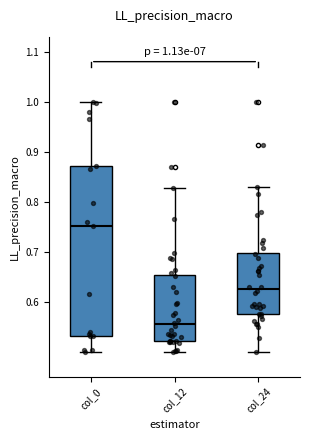

Which box is the tallest, from its lower edge to its upper edge?

col_0